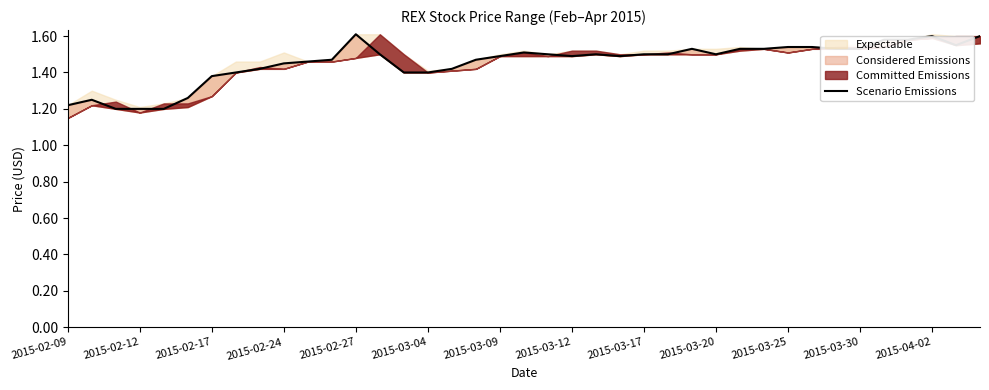

True or false: the data has more than 2 interior local peaks.

True